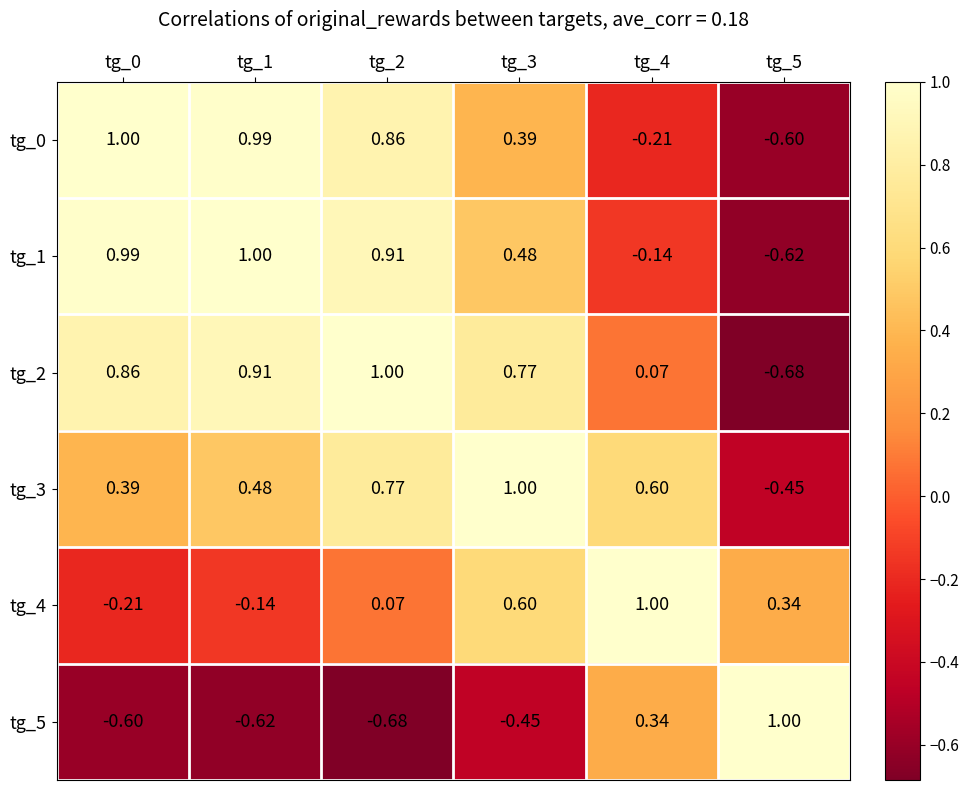

Is the value of tg_1 at tg_4 greater than the value of tg_0 at tg_0?

No